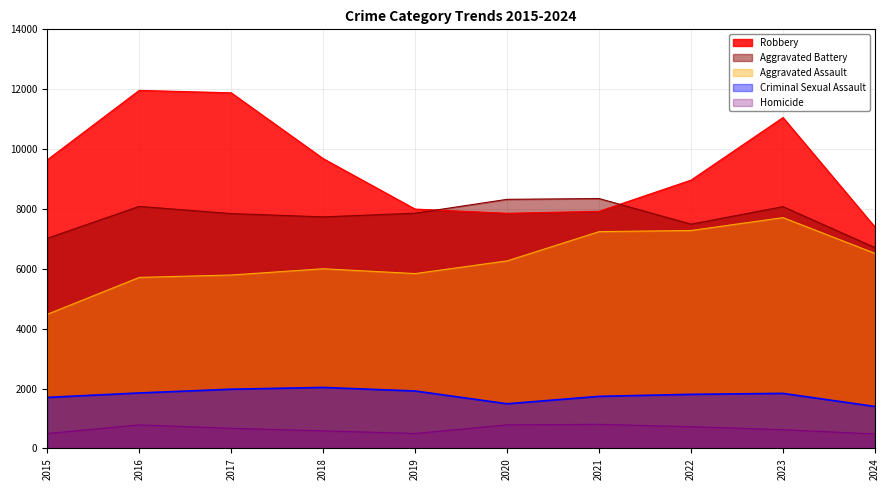

What are all the series names shown in the legend?

Robbery, Aggravated Battery, Aggravated Assault, Criminal Sexual Assault, Homicide